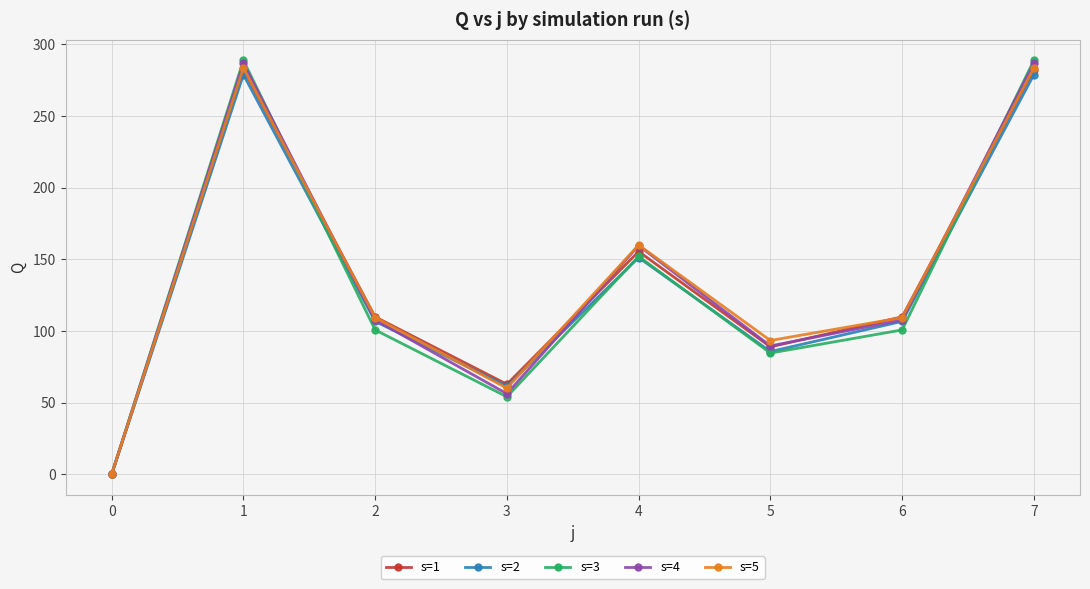

Read the s=4 value at 7.

286.9